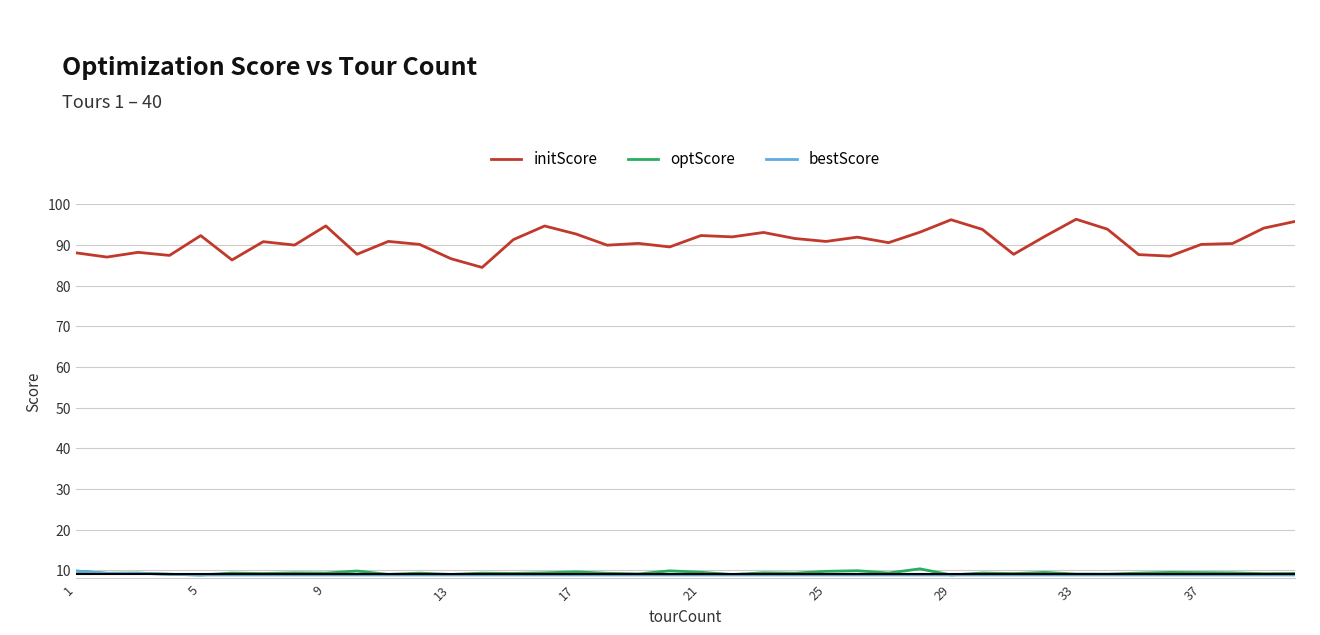

What is the lowest value of the optScore series?

8.9